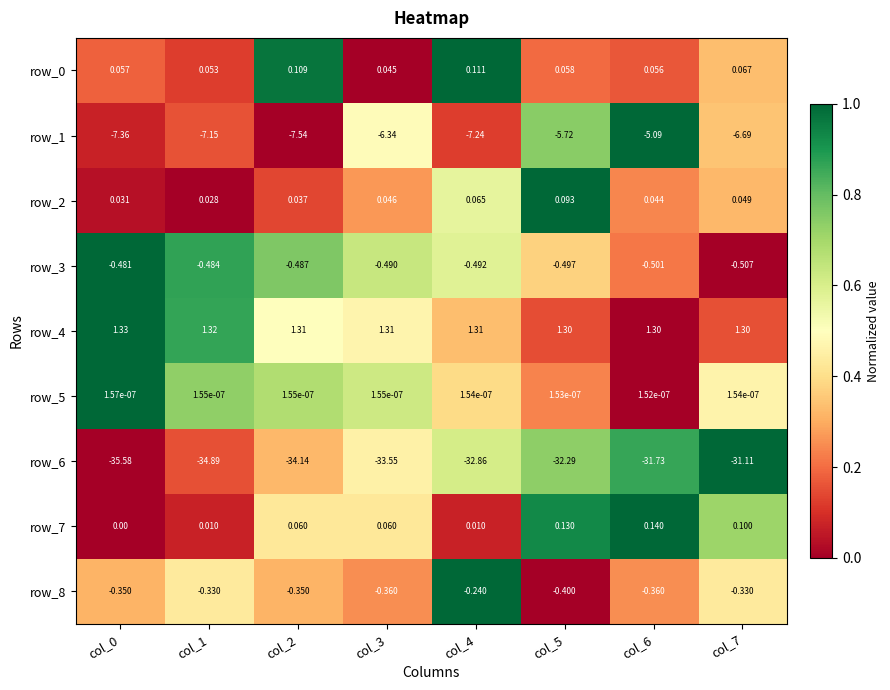

Is it true that row_6 equals 0.9 at col_6?

True